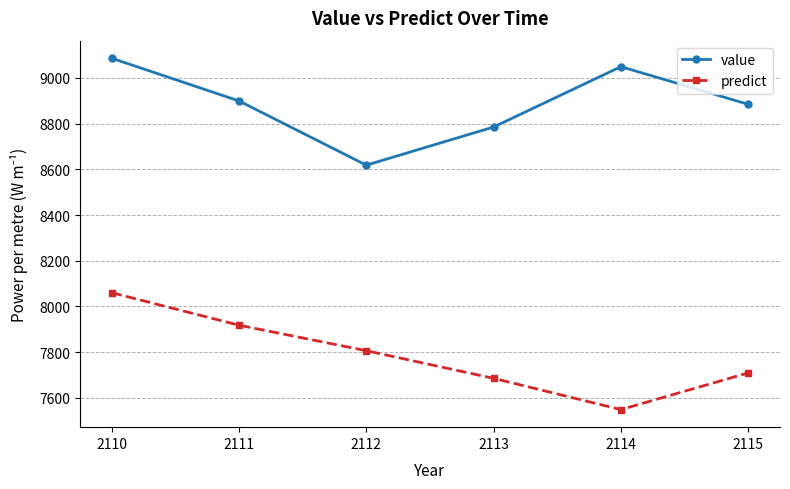

What is the highest value of the value series?

9086.3